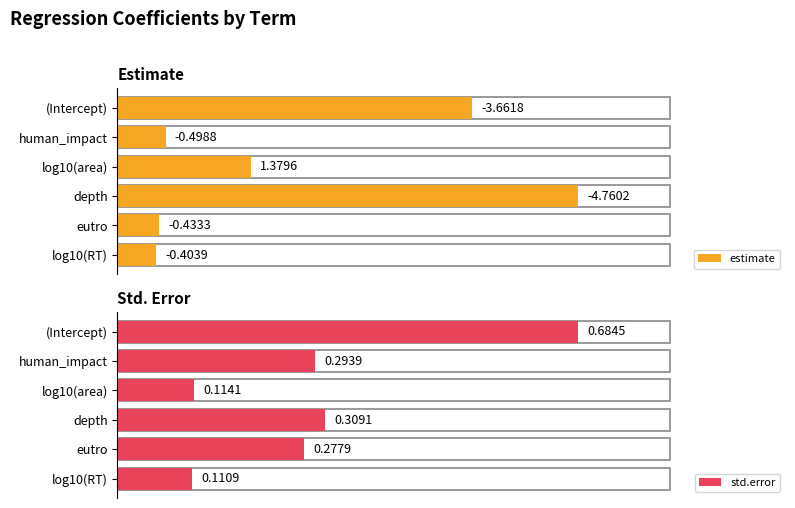

True or false: std.error has a value of 0.3 at eutro.

True